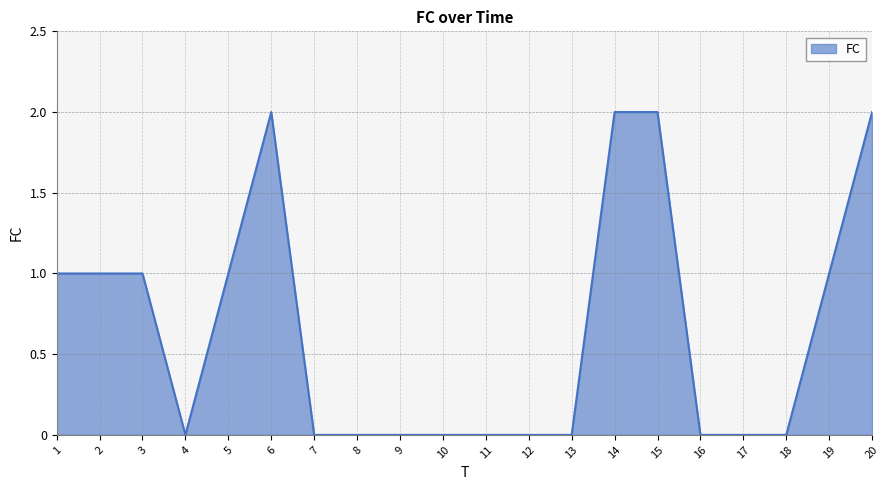

The chart shows a value of 2 at 20. True or false?

True